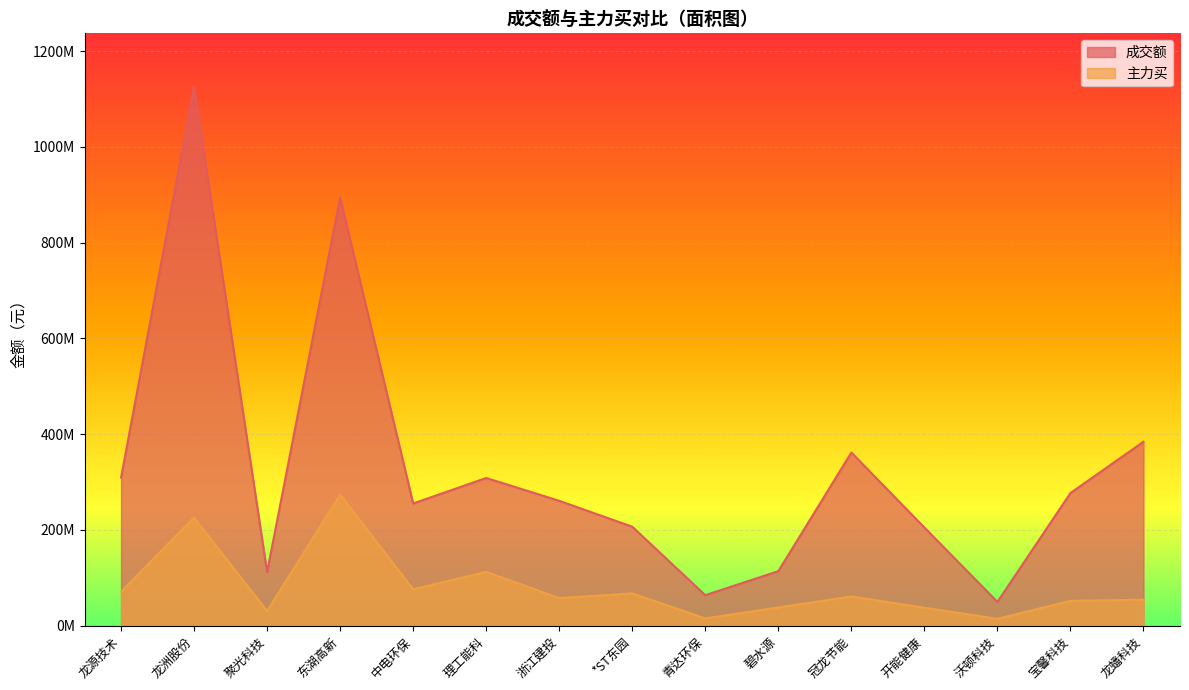

The 主力买 series shows 7671850 at 碧水源. True or false?

False